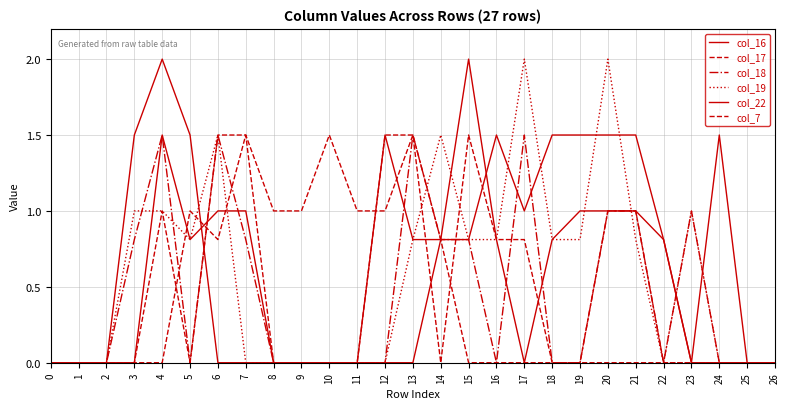

Does the chart display data point markers on the line(s)?

No